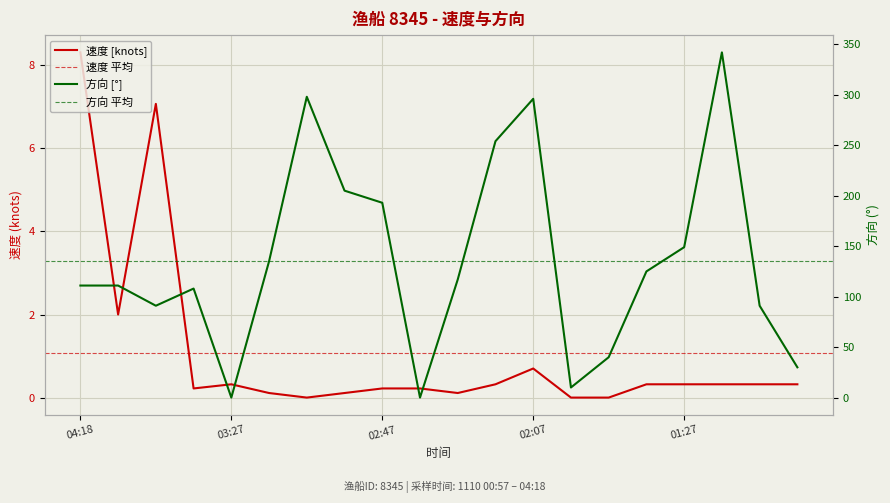

True or false: 方向 and 速度 intersect in this chart.

True